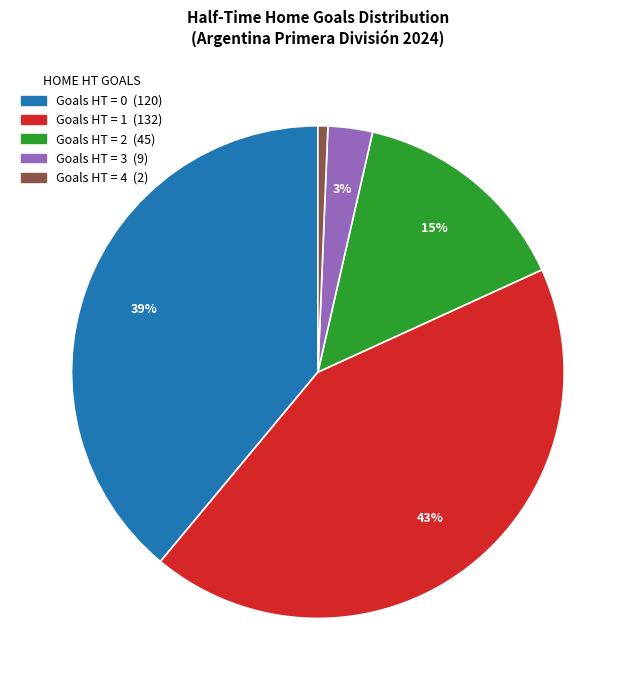

How many segments does this pie chart have?

5